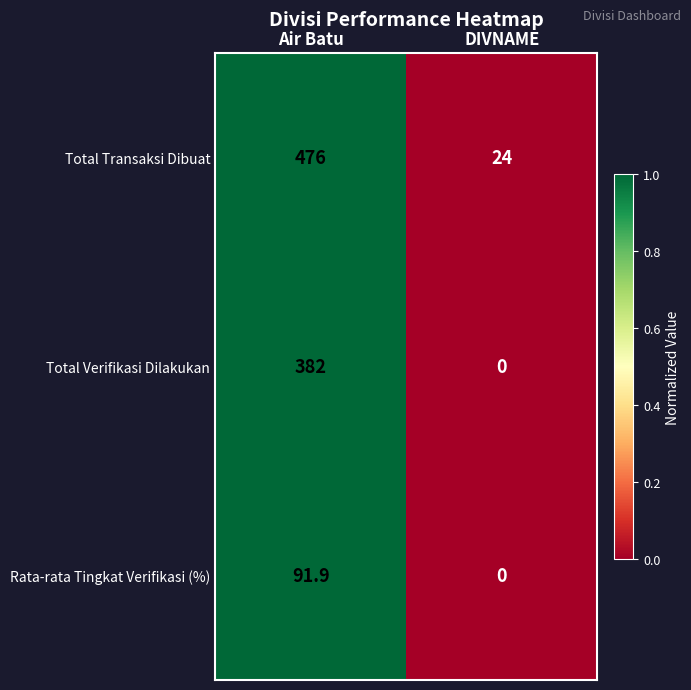

Which series has the largest range (max minus min)?

Total Transaksi Dibuat